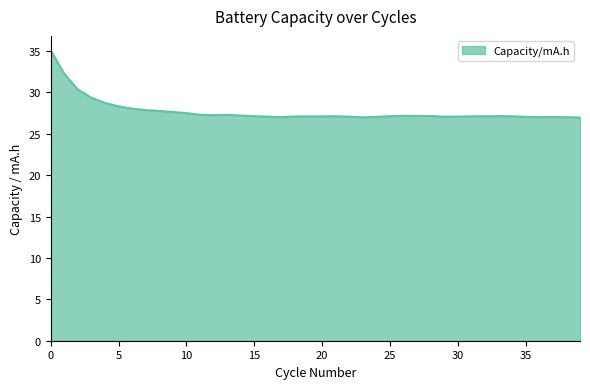

What is the smallest value displayed?

27.0